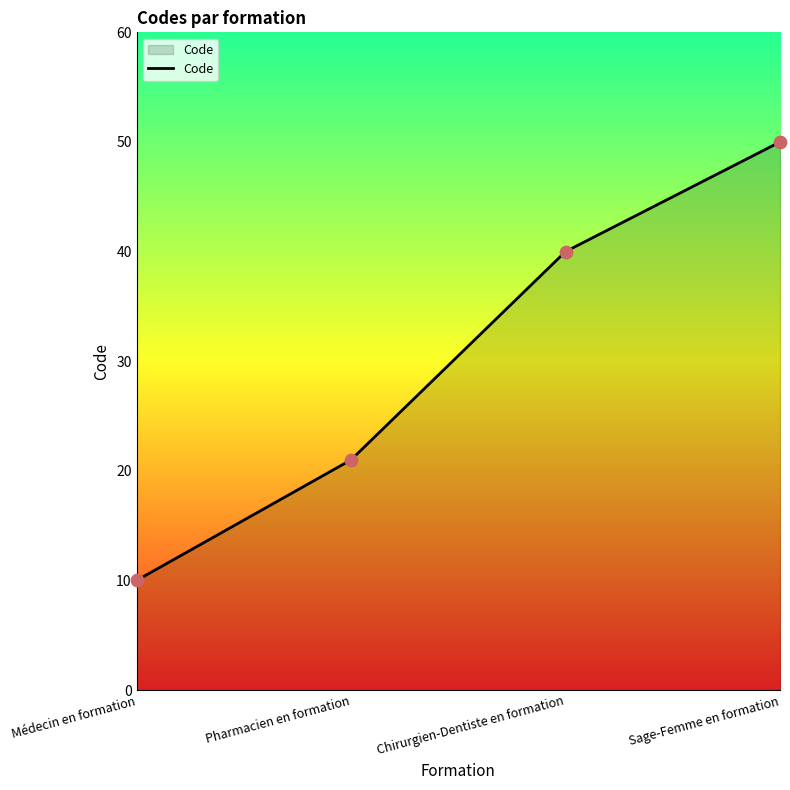

What is the change in value from Médecin en formation to Chirurgien-Dentiste en formation?

+30